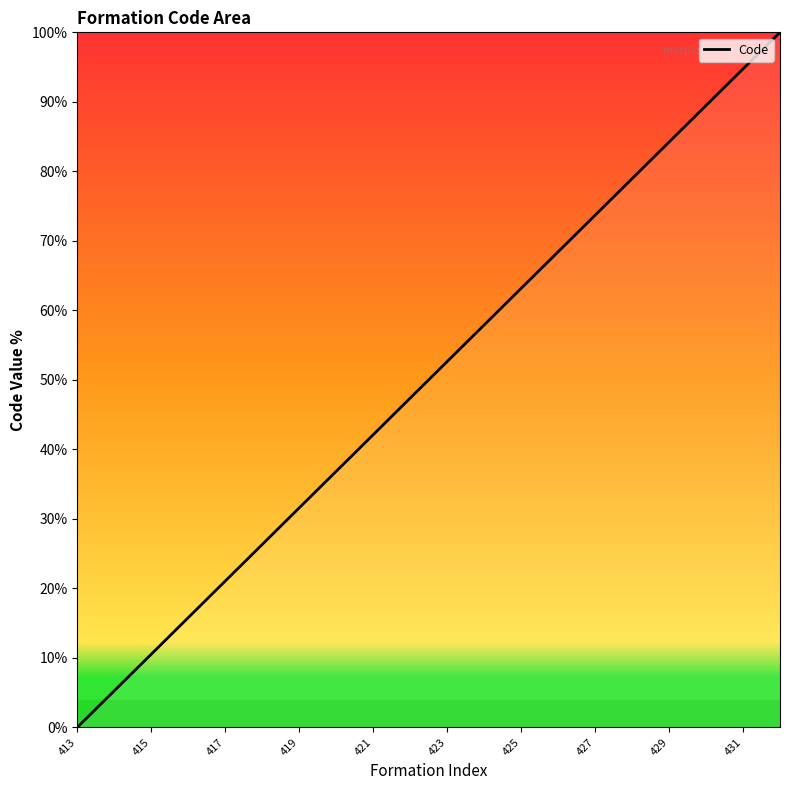

How many series are shown in this chart?

1